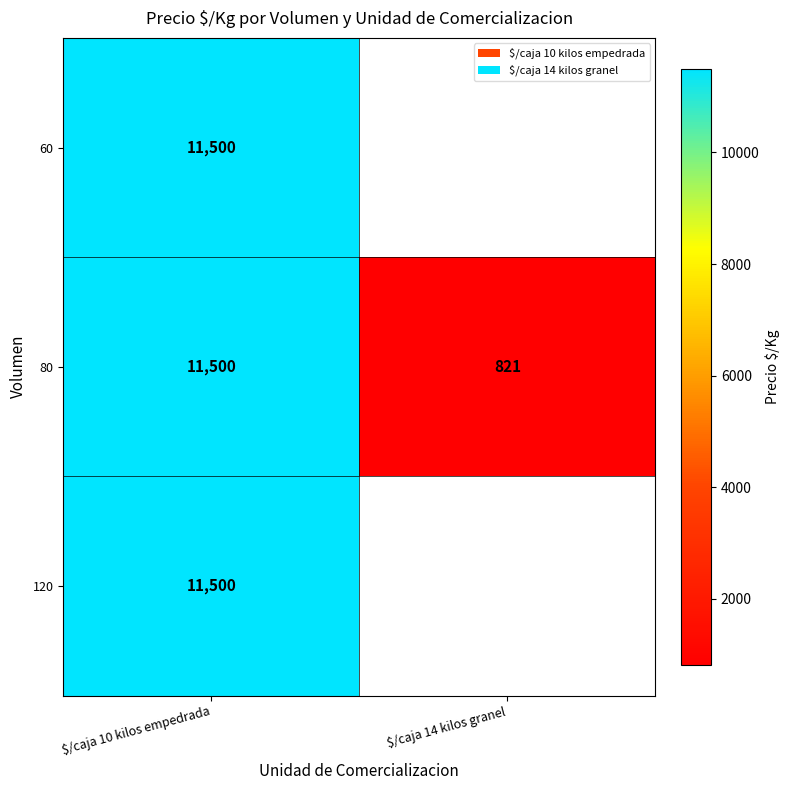

What is the maximum value shown in the chart?

11500.0